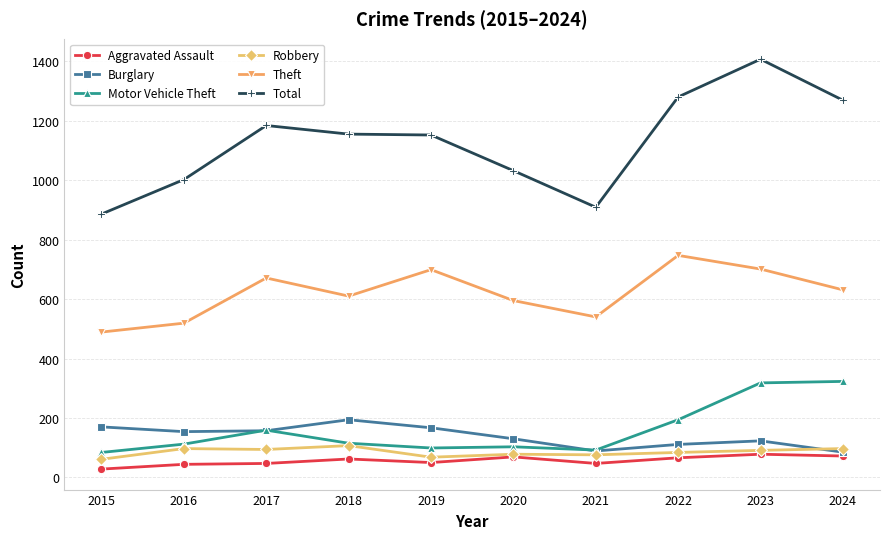

At how many categories does at least one series exceed 771?

10